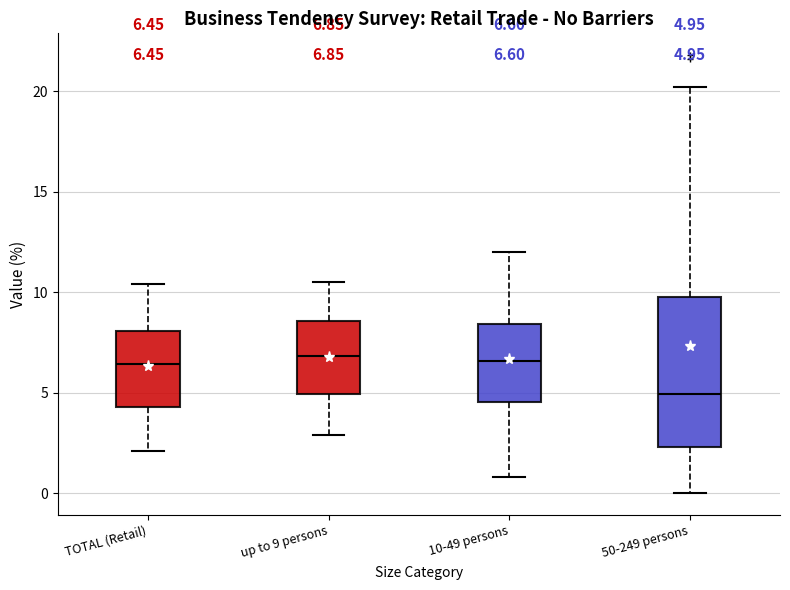

Which box's median line is the lowest?

50-249 persons